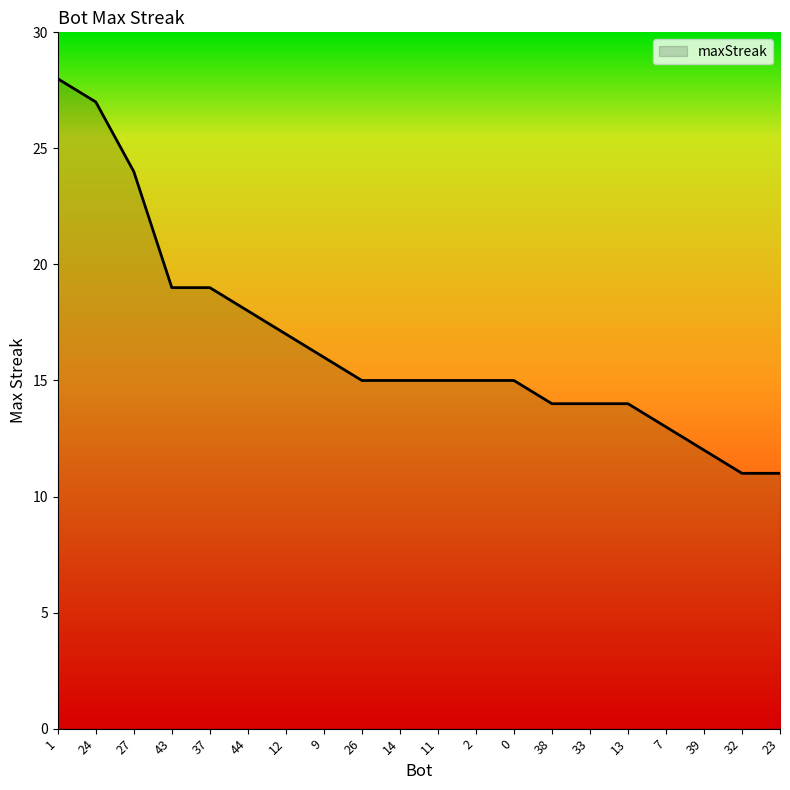

Does the chart display data point markers on the line(s)?

No